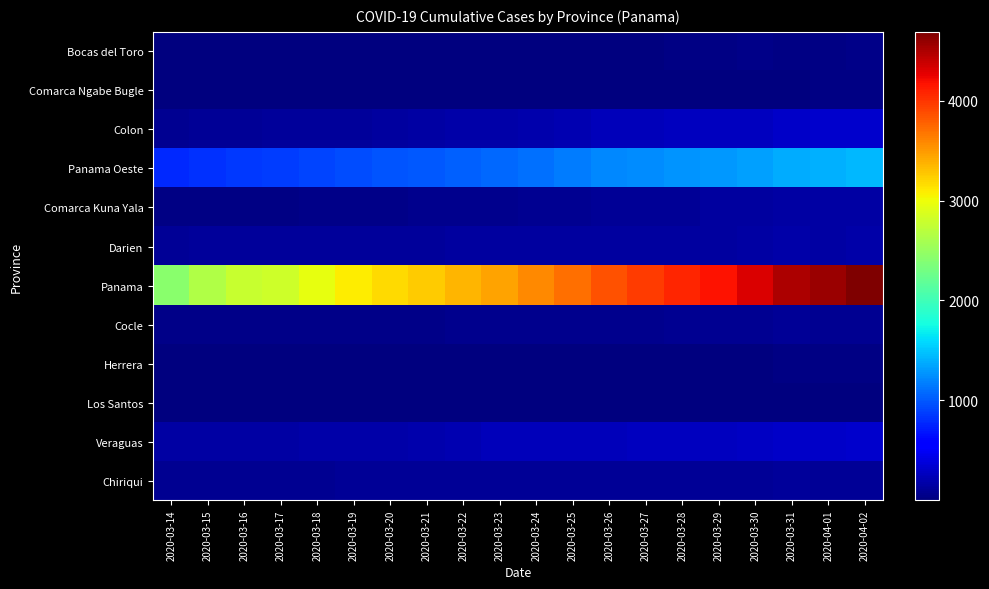

Reading left to right, what are all the values shown in this chart?

Bocas del Toro: 2020-03-14=5	2020-03-15=6	2020-03-16=6	2020-03-17=8	2020-03-18=11	2020-03-19=13	2020-03-20=14	2020-03-21=16	2020-03-22=12	2020-03-23=12	2020-03-24=12	2020-03-25=18	2020-03-26=19	2020-03-27=19	2020-03-28=21	2020-03-29=25	2020-03-30=39	2020-03-31=38	2020-04-01=38	2020-04-02=41
Comarca Ngabe Bugle: 2020-03-14=2	2020-03-15=2	2020-03-16=2	2020-03-17=2	2020-03-18=2	2020-03-19=2	2020-03-20=3	2020-03-21=3	2020-03-22=5	2020-03-23=5	2020-03-24=9	2020-03-25=9	2020-03-26=9	2020-03-27=13	2020-03-28=12	2020-03-29=12	2020-03-30=14	2020-03-31=14	2020-04-01=22	2020-04-02=34
Colon: 2020-03-14=87	2020-03-15=96	2020-03-16=109	2020-03-17=112	2020-03-18=116	2020-03-19=129	2020-03-20=134	2020-03-21=153	2020-03-22=170	2020-03-23=176	2020-03-24=189	2020-03-25=216	2020-03-26=240	2020-03-27=254	2020-03-28=260	2020-03-29=272	2020-03-30=274	2020-03-31=308	2020-04-01=314	2020-04-02=321
Panama Oeste: 2020-03-14=780	2020-03-15=814	2020-03-16=860	2020-03-17=867	2020-03-18=903	2020-03-19=936	2020-03-20=978	2020-03-21=1008	2020-03-22=1042	2020-03-23=1064	2020-03-24=1109	2020-03-25=1158	2020-03-26=1210	2020-03-27=1233	2020-03-28=1270	2020-03-29=1292	2020-03-30=1325	2020-03-31=1375	2020-04-01=1405	2020-04-02=1433
Comarca Kuna Yala: 2020-03-14=23	2020-03-15=29	2020-03-16=29	2020-03-17=29	2020-03-18=40	2020-03-19=42	2020-03-20=44	2020-03-21=57	2020-03-22=57	2020-03-23=74	2020-03-24=83	2020-03-25=84	2020-03-26=97	2020-03-27=99	2020-03-28=106	2020-03-29=131	2020-03-30=138	2020-03-31=151	2020-04-01=151	2020-04-02=164
Darien: 2020-03-14=111	2020-03-15=115	2020-03-16=115	2020-03-17=116	2020-03-18=116	2020-03-19=116	2020-03-20=120	2020-03-21=127	2020-03-22=131	2020-03-23=134	2020-03-24=138	2020-03-25=141	2020-03-26=143	2020-03-27=145	2020-03-28=147	2020-03-29=147	2020-03-30=149	2020-03-31=167	2020-04-01=162	2020-04-02=168
Panama: 2020-03-14=2434	2020-03-15=2649	2020-03-16=2771	2020-03-17=2820	2020-03-18=2951	2020-03-19=3079	2020-03-20=3176	2020-03-21=3254	2020-03-22=3358	2020-03-23=3445	2020-03-24=3571	2020-03-25=3706	2020-03-26=3849	2020-03-27=3967	2020-03-28=4079	2020-03-29=4172	2020-03-30=4307	2020-03-31=4498	2020-04-01=4572	2020-04-02=4687
Cocle: 2020-03-14=53	2020-03-15=53	2020-03-16=53	2020-03-17=52	2020-03-18=54	2020-03-19=55	2020-03-20=56	2020-03-21=56	2020-03-22=58	2020-03-23=65	2020-03-24=68	2020-03-25=75	2020-03-26=75	2020-03-27=75	2020-03-28=77	2020-03-29=78	2020-03-30=80	2020-03-31=96	2020-04-01=89	2020-04-02=89
Herrera: 2020-03-14=12	2020-03-15=13	2020-03-16=13	2020-03-17=14	2020-03-18=15	2020-03-19=15	2020-03-20=16	2020-03-21=16	2020-03-22=16	2020-03-23=16	2020-03-24=15	2020-03-25=16	2020-03-26=17	2020-03-27=18	2020-03-28=20	2020-03-29=20	2020-03-30=20	2020-03-31=21	2020-04-01=21	2020-04-02=22
Los Santos: 2020-03-14=3	2020-03-15=5	2020-03-16=6	2020-03-17=6	2020-03-18=7	2020-03-19=7	2020-03-20=7	2020-03-21=8	2020-03-22=9	2020-03-23=8	2020-03-24=9	2020-03-25=9	2020-03-26=9	2020-03-27=14	2020-03-28=14	2020-03-29=14	2020-03-30=14	2020-03-31=16	2020-04-01=16	2020-04-02=16
Veraguas: 2020-03-14=156	2020-03-15=156	2020-03-16=166	2020-03-17=166	2020-03-18=169	2020-03-19=171	2020-03-20=180	2020-03-21=200	2020-03-22=208	2020-03-23=240	2020-03-24=240	2020-03-25=252	2020-03-26=258	2020-03-27=262	2020-03-28=271	2020-03-29=272	2020-03-30=277	2020-03-31=307	2020-04-01=310	2020-04-02=322
Chiriqui: 2020-03-14=79	2020-03-15=78	2020-03-16=80	2020-03-17=83	2020-03-18=86	2020-03-19=94	2020-03-20=95	2020-03-21=96	2020-03-22=98	2020-03-23=99	2020-03-24=99	2020-03-25=101	2020-03-26=102	2020-03-27=102	2020-03-28=102	2020-03-29=103	2020-03-30=103	2020-03-31=112	2020-04-01=104	2020-04-02=105